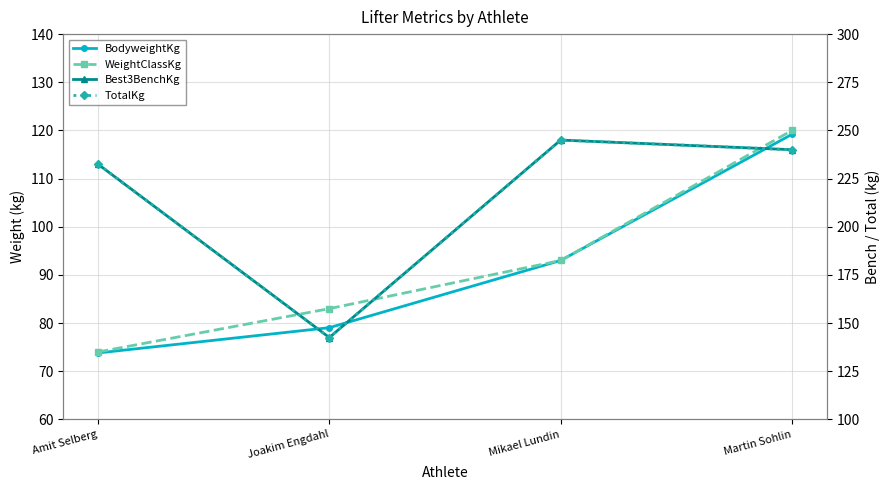

True or false: TotalKg and WeightClassKg intersect in this chart.

False